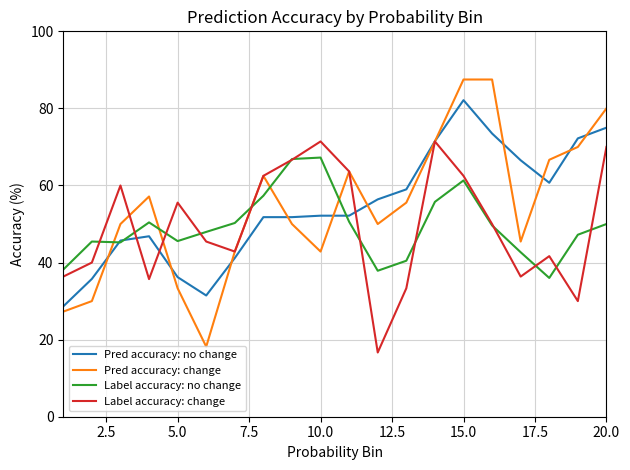

What is the maximum value for Pred accuracy: change?

87.5